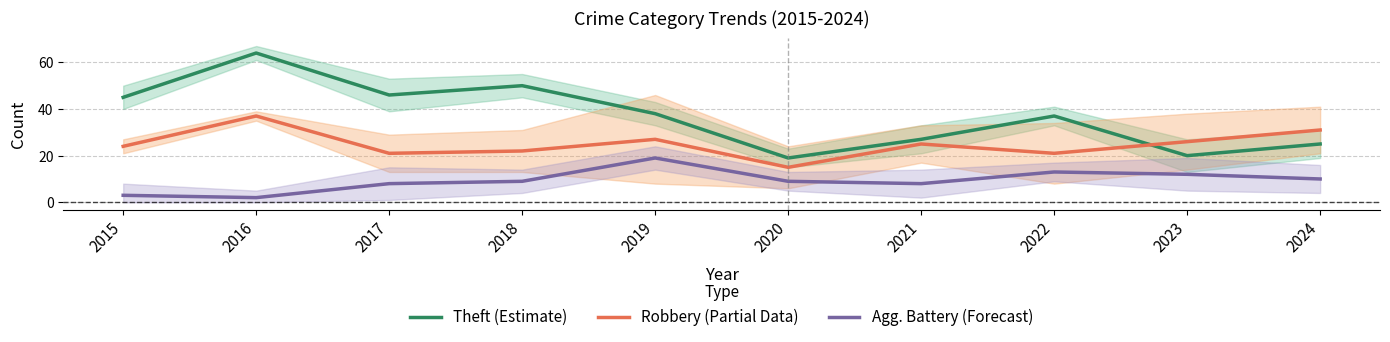

How many values in the Agg. Battery (Forecast) series exceed 9?

4